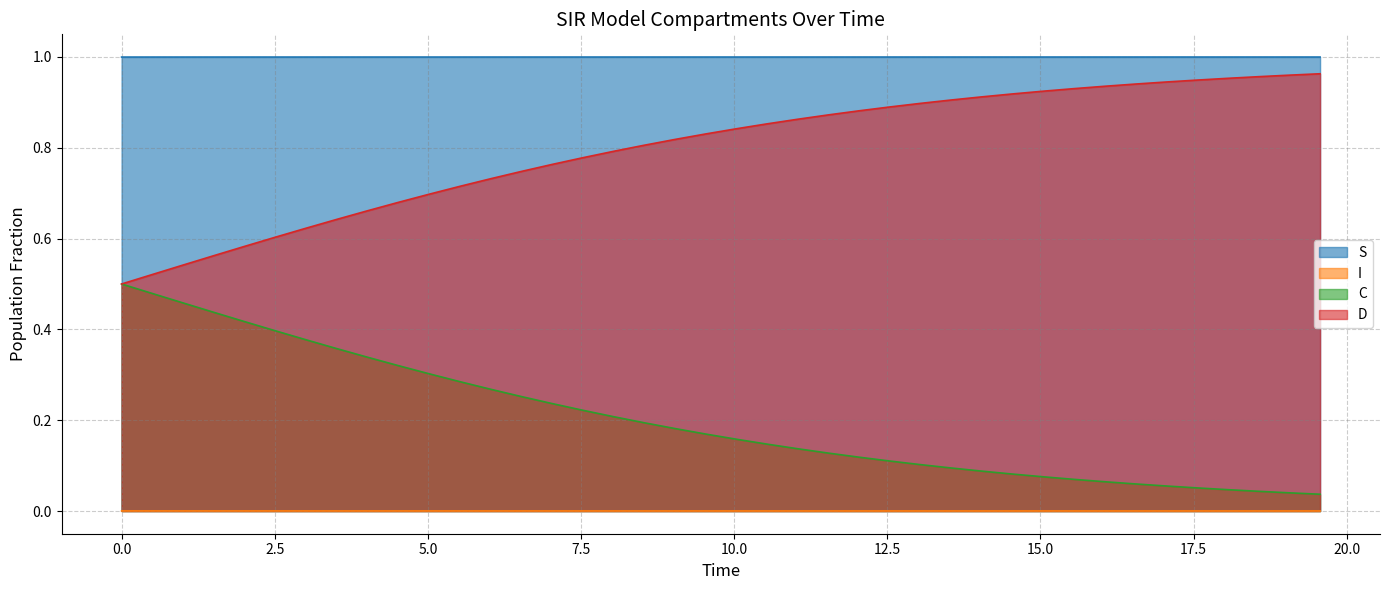

True or false: D and S intersect in this chart.

False